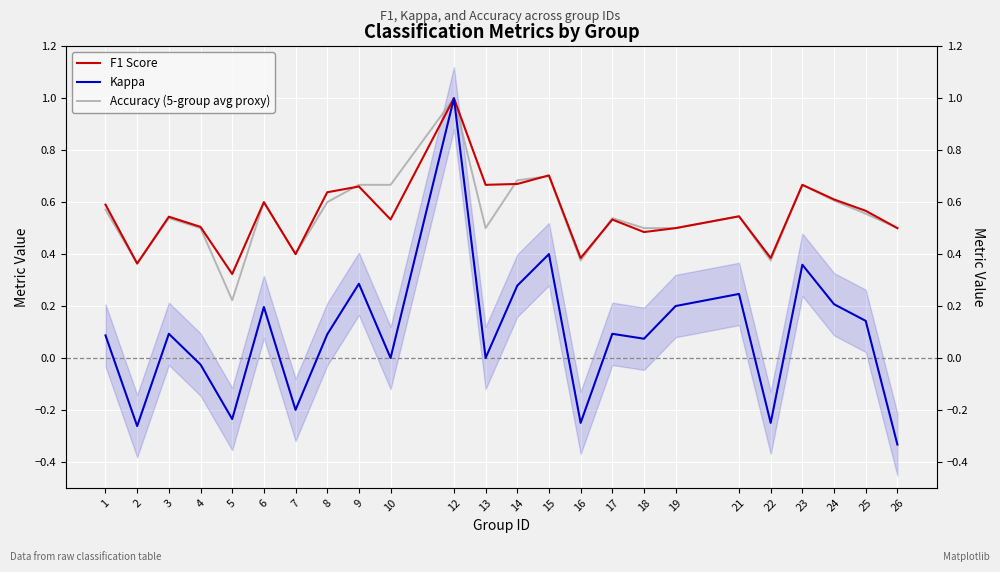

What is the value of the Accuracy (5-group avg proxy) point at the 14th from the left?

0.7